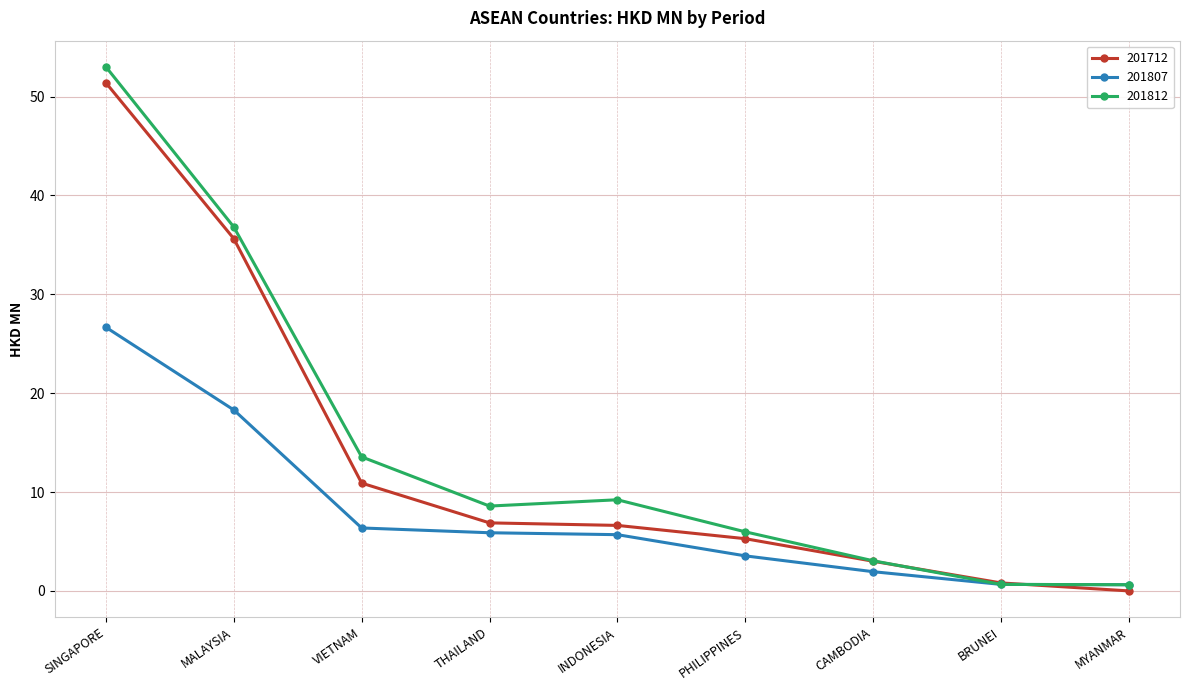

What is the label of the 5th point from the right?

INDONESIA